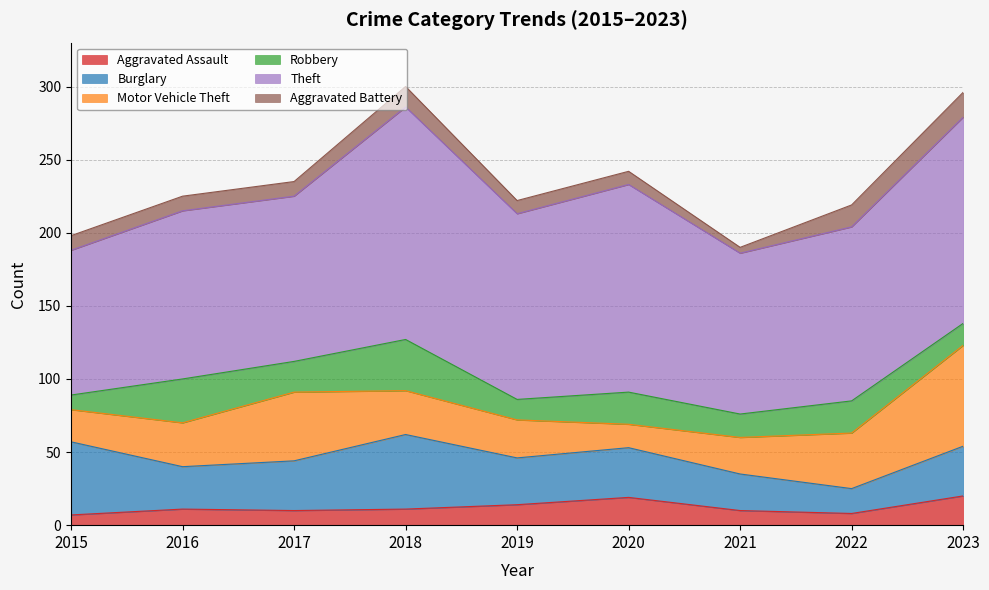

Reading left to right, extract all data points from this chart.

Aggravated Assault: 2015=7	2016=11	2017=10	2018=11	2019=14	2020=19	2021=10	2022=8	2023=20
Burglary: 2015=50	2016=29	2017=34	2018=51	2019=32	2020=34	2021=25	2022=17	2023=34
Motor Vehicle Theft: 2015=22	2016=30	2017=47	2018=30	2019=26	2020=16	2021=25	2022=38	2023=69
Robbery: 2015=10	2016=30	2017=21	2018=35	2019=14	2020=22	2021=16	2022=22	2023=15
Theft: 2015=99	2016=115	2017=113	2018=159	2019=127	2020=142	2021=110	2022=119	2023=141
Aggravated Battery: 2015=10	2016=10	2017=10	2018=14	2019=9	2020=9	2021=4	2022=15	2023=17